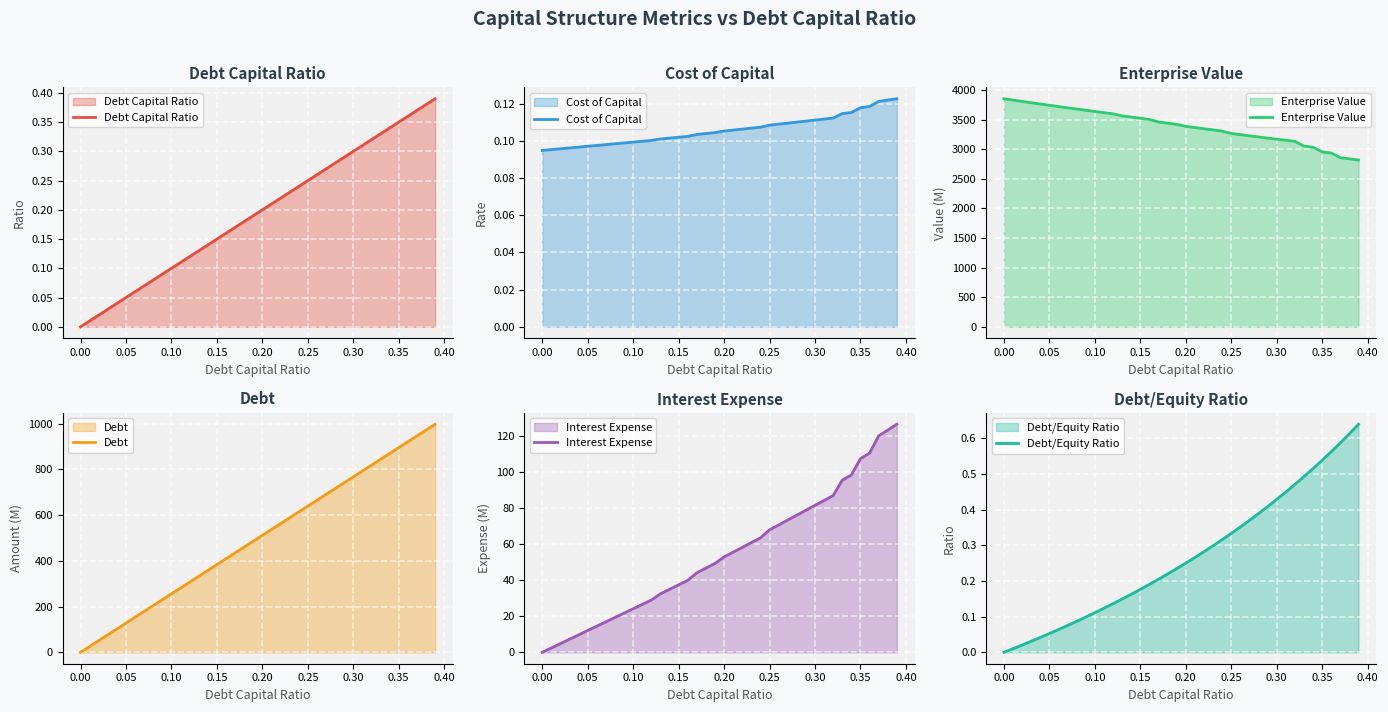

True or false: Enterprise Value and Interest Expense cross at least once.

False